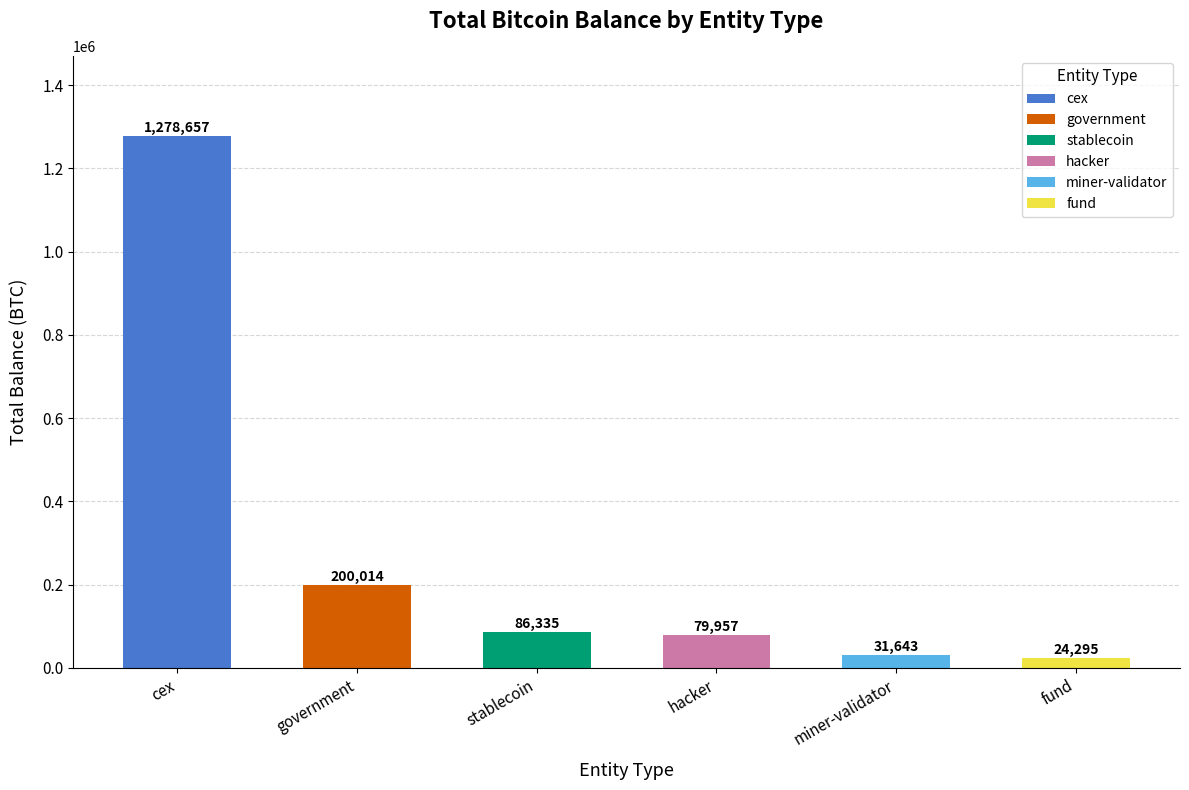

At which category does the chart reach its minimum across all series?

fund